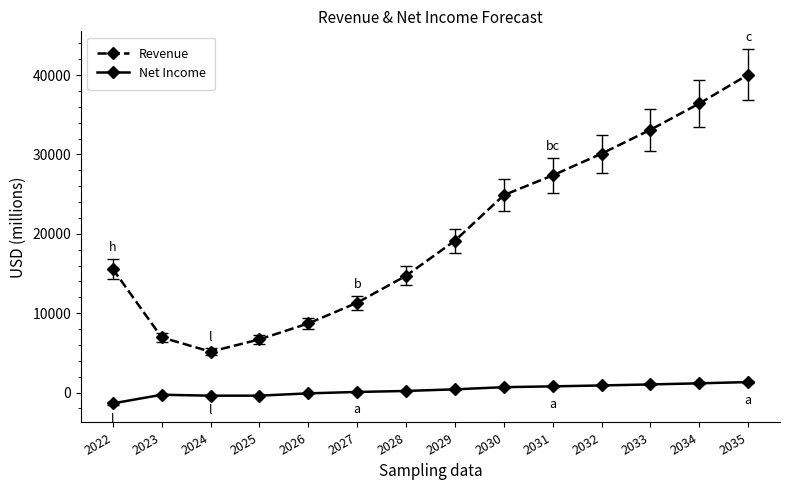

What are all the series names shown in the legend?

Revenue, Net Income